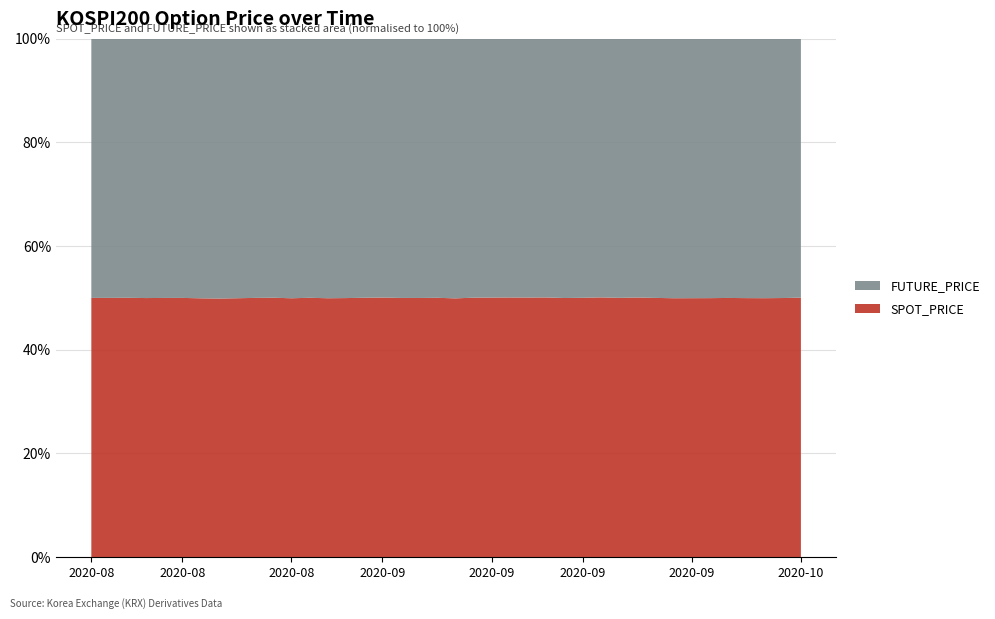

Reading left to right, transcribe all the data shown in this chart.

SPOT_PRICE: 2020-08-12=322.7	2020-08-13=323.3	2020-08-14=319.2	2020-08-18=312.8	2020-08-19=313.5	2020-08-20=301.6	2020-08-21=306.2	2020-08-24=309.3	2020-08-25=313.6	2020-08-26=314.2	2020-08-27=311.4	2020-08-28=312.2	2020-08-31=307.1	2020-09-01=309.8	2020-09-02=311.5	2020-09-03=316.4	2020-09-04=312.0	2020-09-07=313.7	2020-09-08=317.4	2020-09-09=313.8	2020-09-10=316.5	2020-09-11=316.4	2020-09-14=321.0	2020-09-15=323.4	2020-09-16=322.3	2020-09-17=318.0	2020-09-18=318.4	2020-09-21=315.9	2020-09-22=308.8	2020-09-23=309.6	2020-09-24=302.5	2020-09-25=303.6	2020-09-28=307.0	2020-09-29=309.4	2020-10-05=313.5	2020-10-06=314.4	2020-10-07=317.4	2020-10-08=317.5	2020-10-12=319.1	2020-10-13=319.6
FUTURE_PRICE: 2020-08-12=322.5	2020-08-13=323.1	2020-08-14=318.8	2020-08-18=313.1	2020-08-19=313.4	2020-08-20=301.4	2020-08-21=306.9	2020-08-24=310.7	2020-08-25=314.2	2020-08-26=314.0	2020-08-27=310.8	2020-08-28=312.9	2020-08-31=306.7	2020-09-01=310.4	2020-09-02=311.8	2020-09-03=315.9	2020-09-04=311.1	2020-09-07=313.6	2020-09-08=317.4	2020-09-09=313.4	2020-09-10=317.5	2020-09-11=315.8	2020-09-14=320.0	2020-09-15=322.1	2020-09-16=321.2	2020-09-17=316.8	2020-09-18=318.4	2020-09-21=315.4	2020-09-22=307.4	2020-09-23=309.3	2020-09-24=301.4	2020-09-25=303.4	2020-09-28=307.6	2020-09-29=309.9	2020-10-05=313.9	2020-10-06=314.4	2020-10-07=317.7	2020-10-08=318.0	2020-10-12=319.3	2020-10-13=318.8